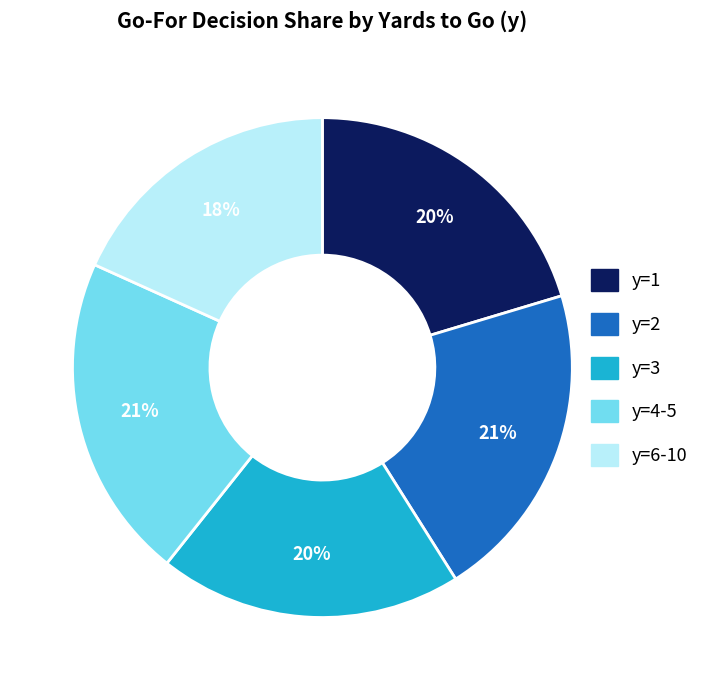

To the nearest percent, what is the average slice percentage?

20%